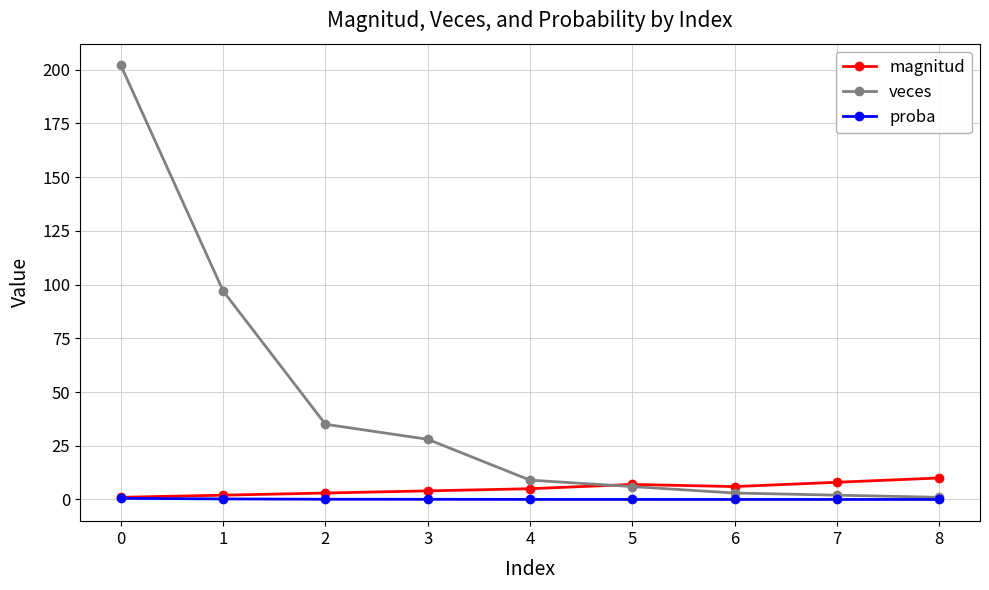

What is the sum of all veces values?

383.0